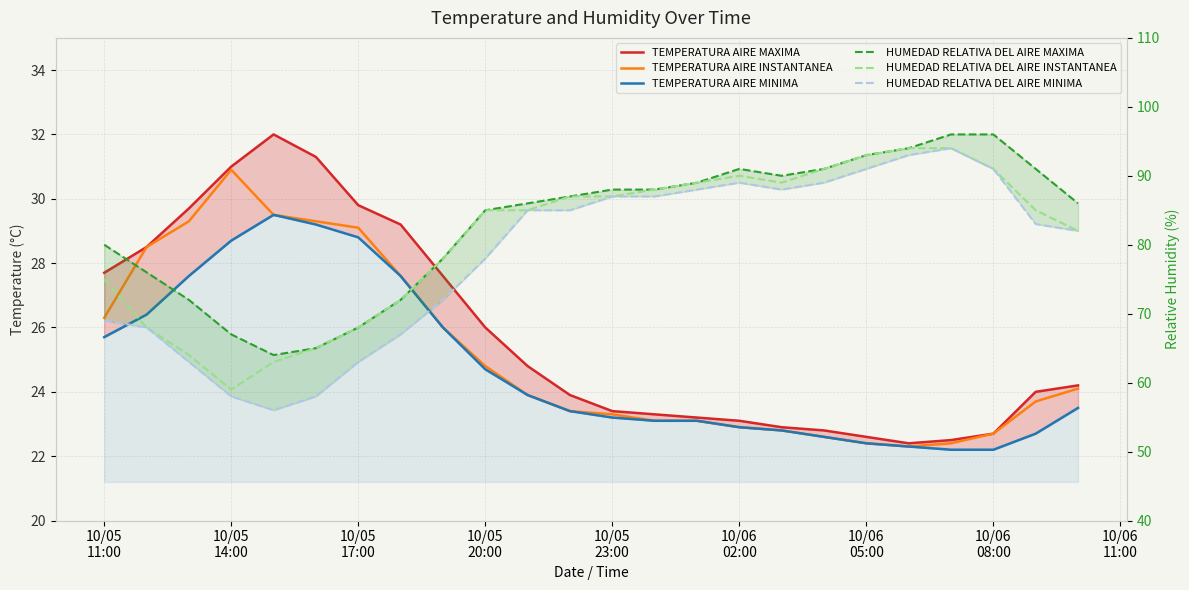

What is the average value of the TEMPERATURA AIRE MINIMA series?

24.8